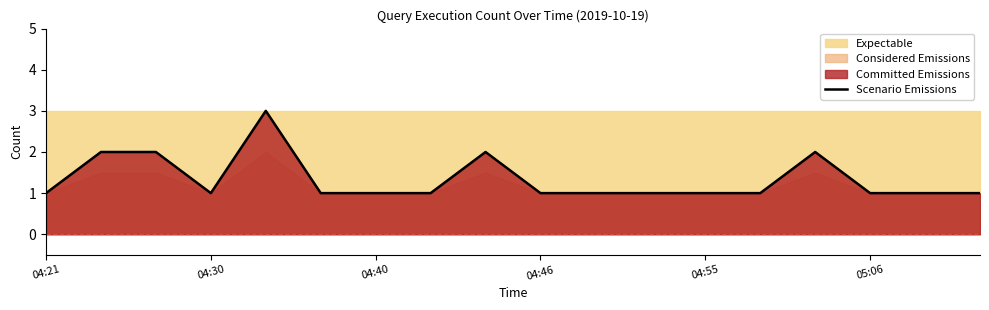

How many interior local valleys (lower than both neighbors) does the data have?

1